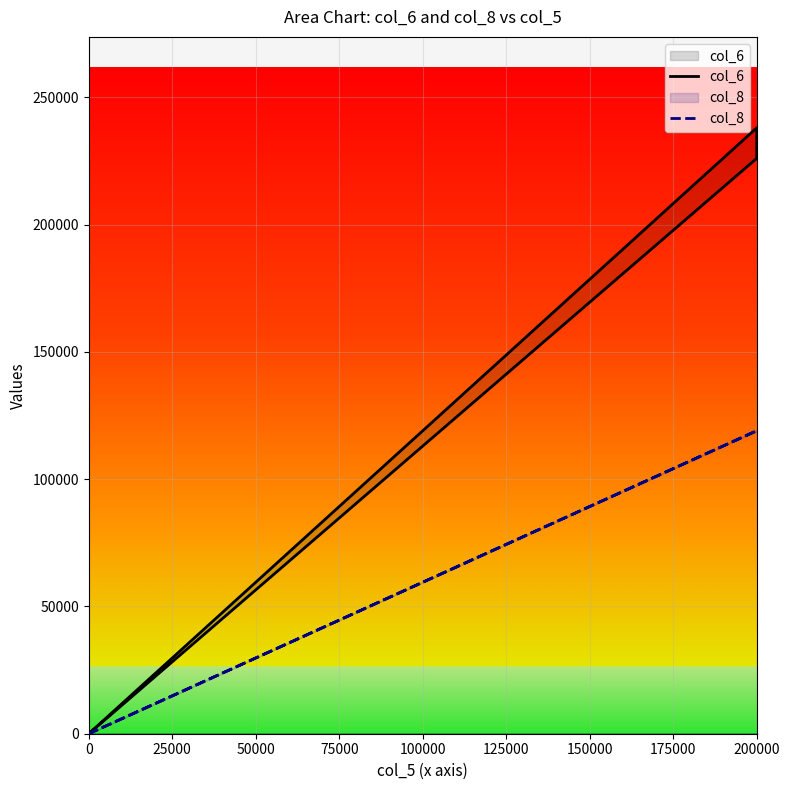

Rank the series at 0 from lowest to highest value.

col_6, col_8